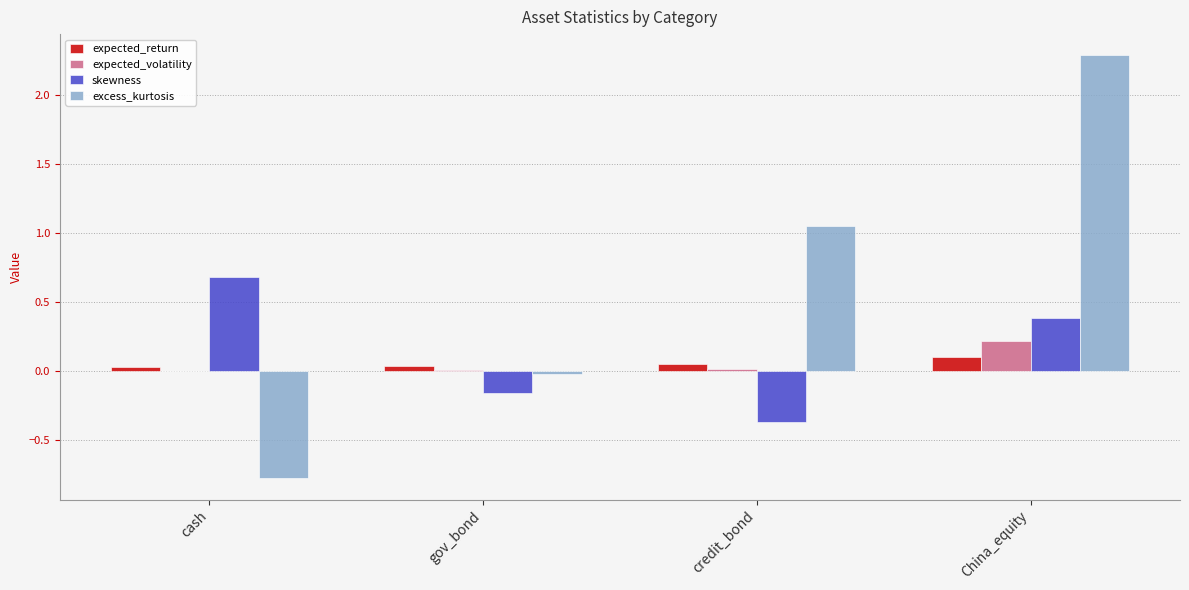

Is it true that expected_volatility equals 0.2 at China_equity?

True